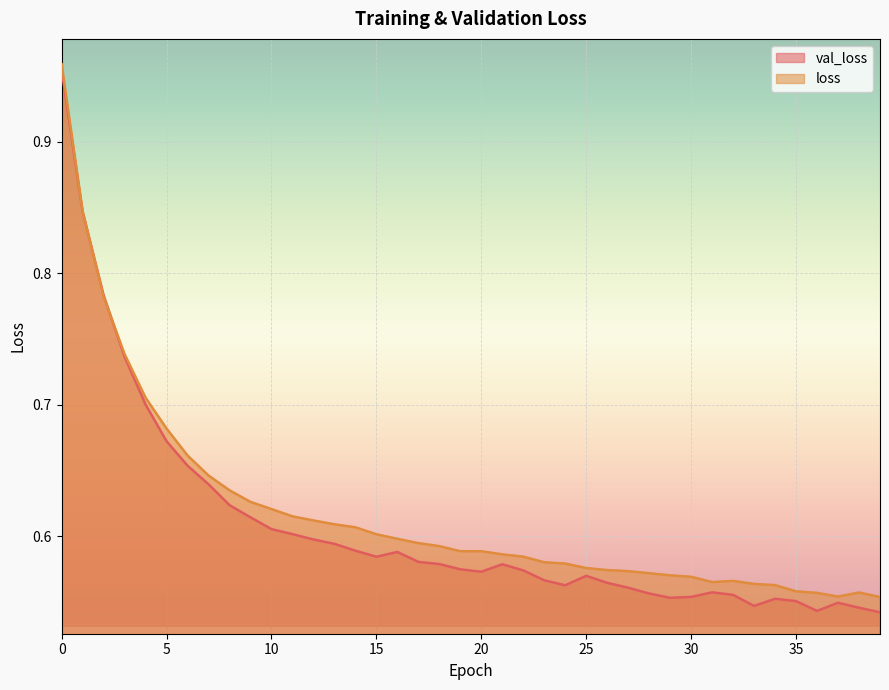

Is it true that val_loss equals 1.2 at 6?

False